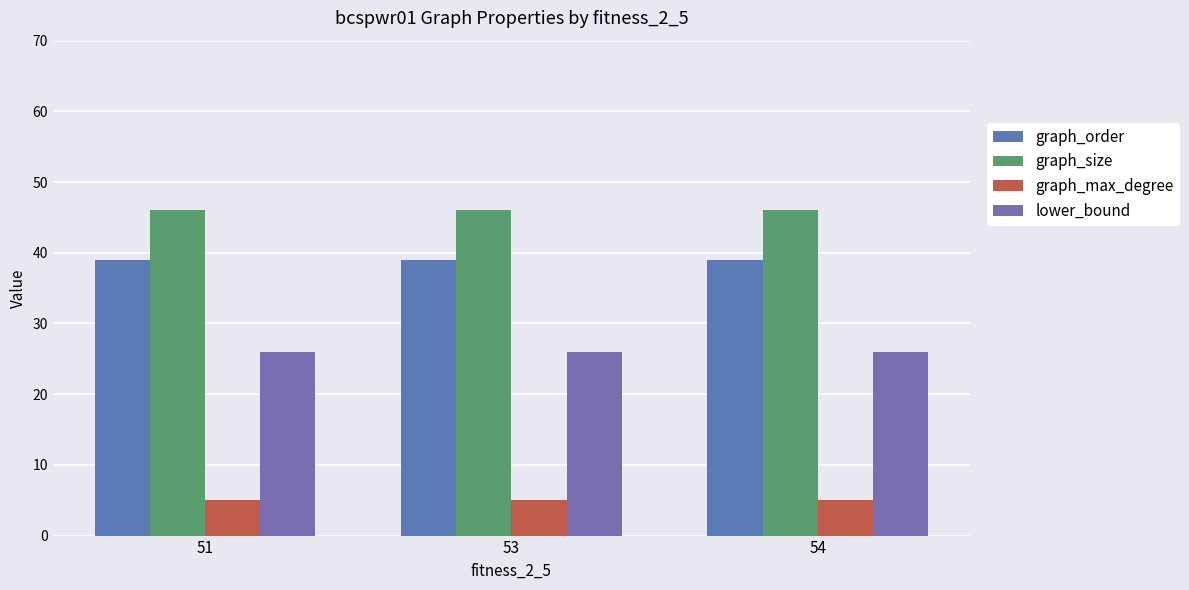

List the labels in order of graph_size value, largest first.

51, 53, 54